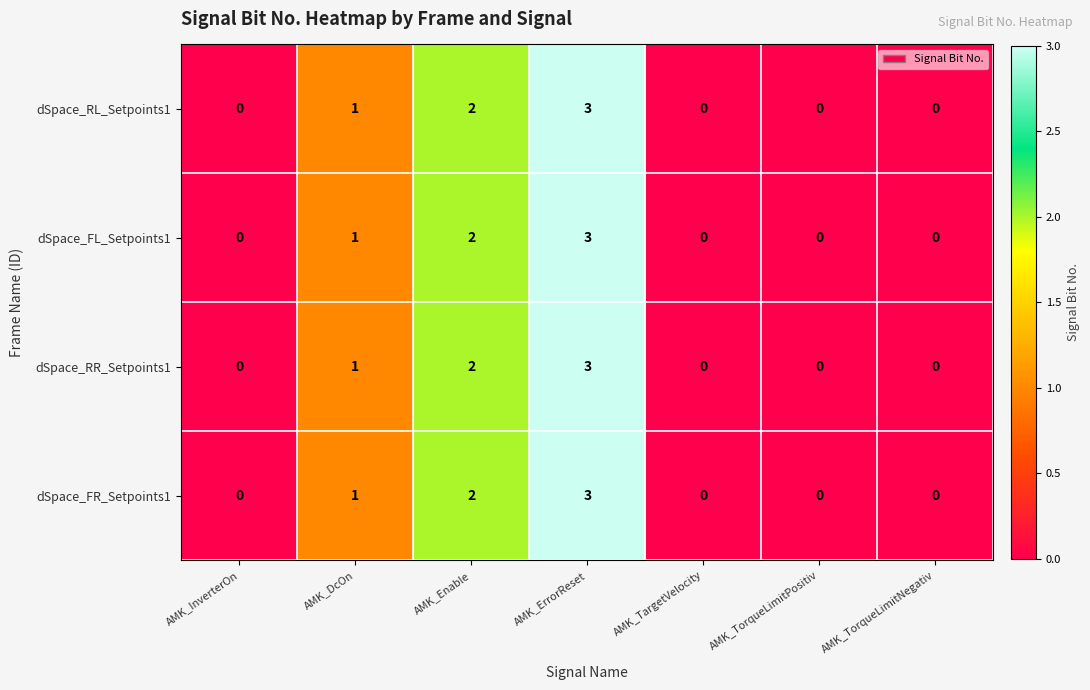

The dSpace_FR_Setpoints1 series shows 3 at AMK_ErrorReset. True or false?

True